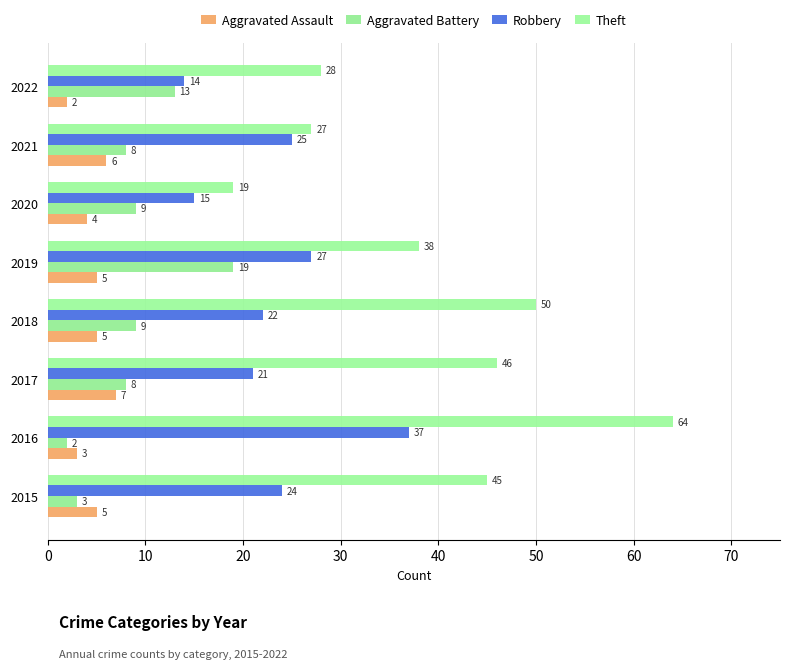

How many data points does each series have?

8